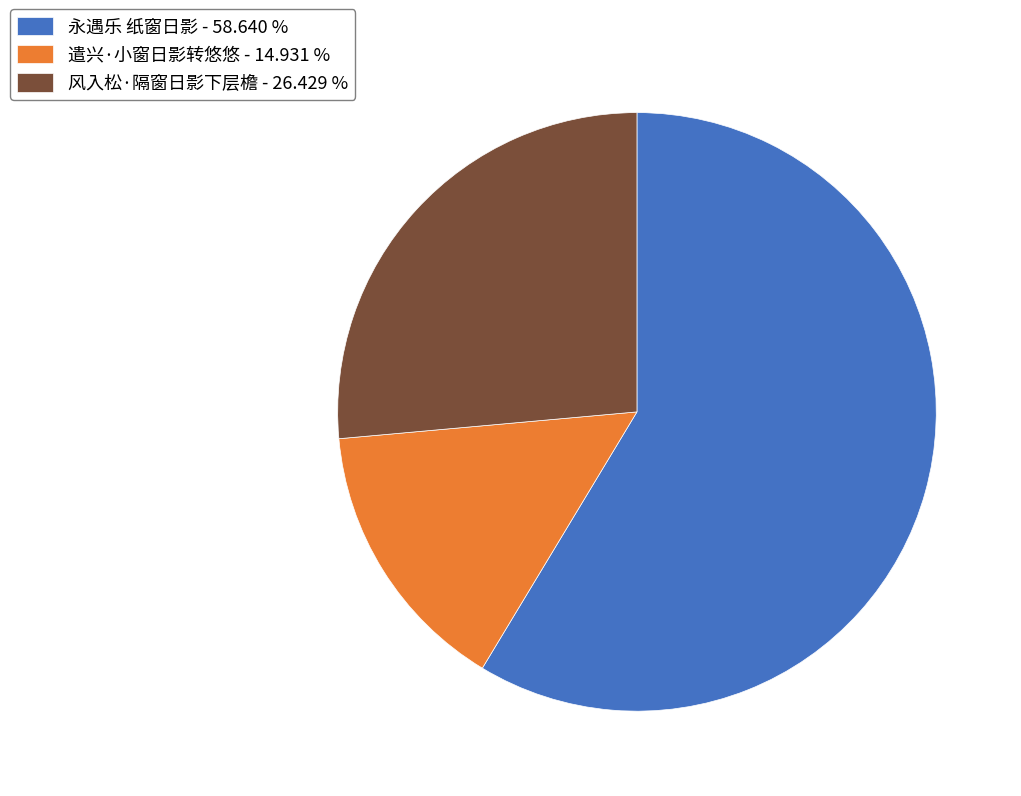

Rank the categories by value from lowest to highest.

遣兴·小窗日影转悠悠, 风入松·隔窗日影下层檐, 永遇乐 纸窗日影